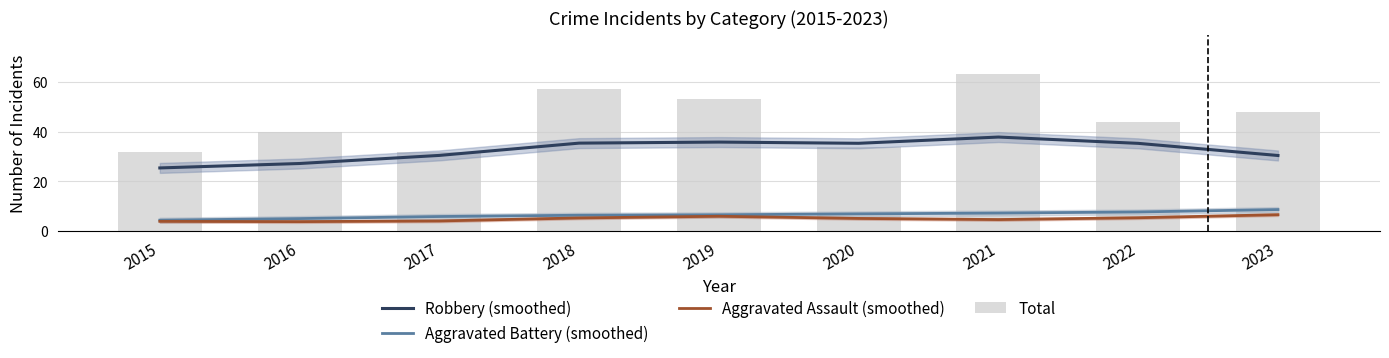

What is the value of the Aggravated Assault (smoothed) bar at the 9th from the left?

6.6